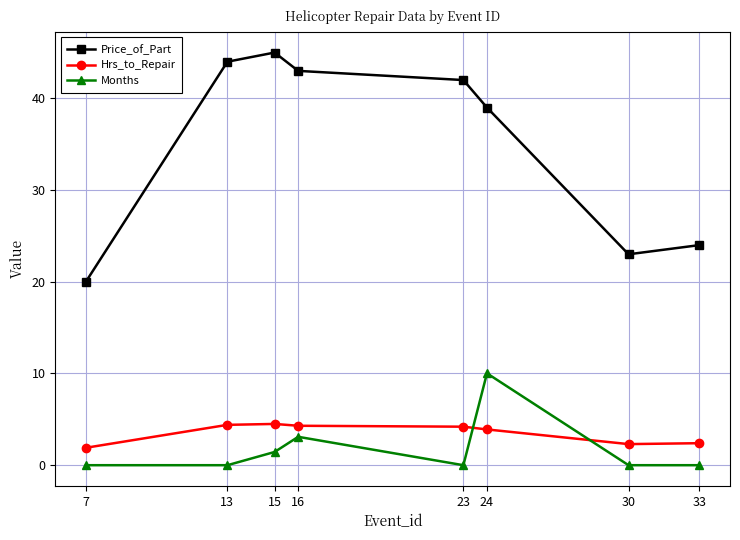

What is the sum of all Months values?

14.6